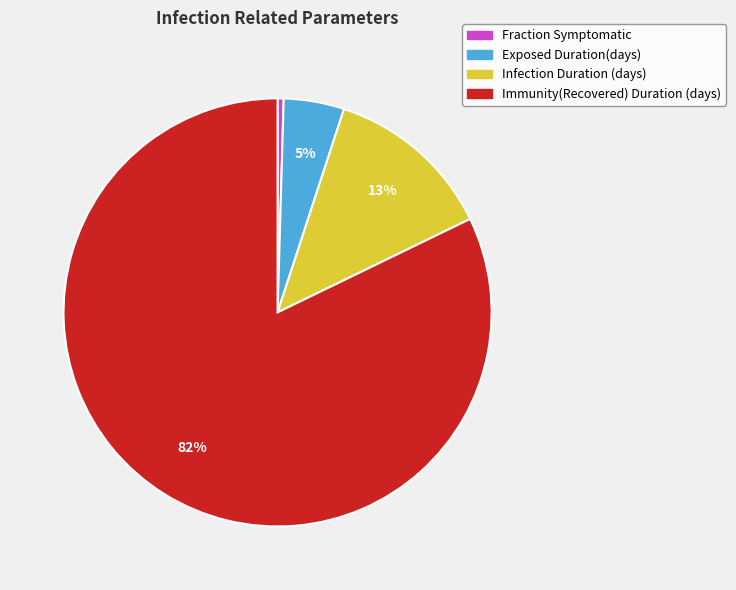

What is the smallest slice in the pie chart?

Fraction Symptomatic